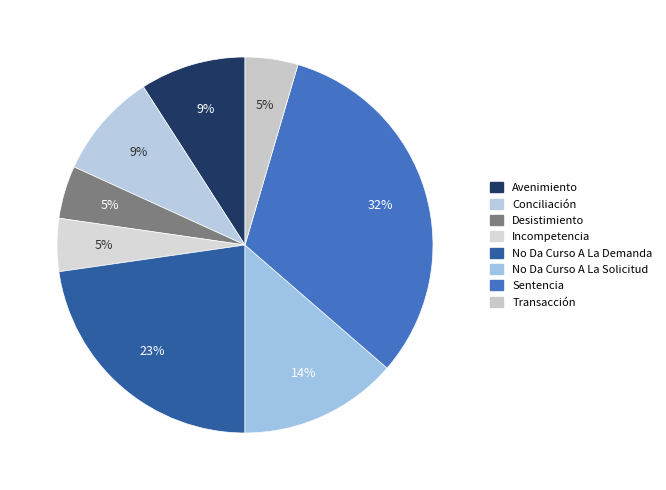

Which slice is the smallest?

Desistimiento